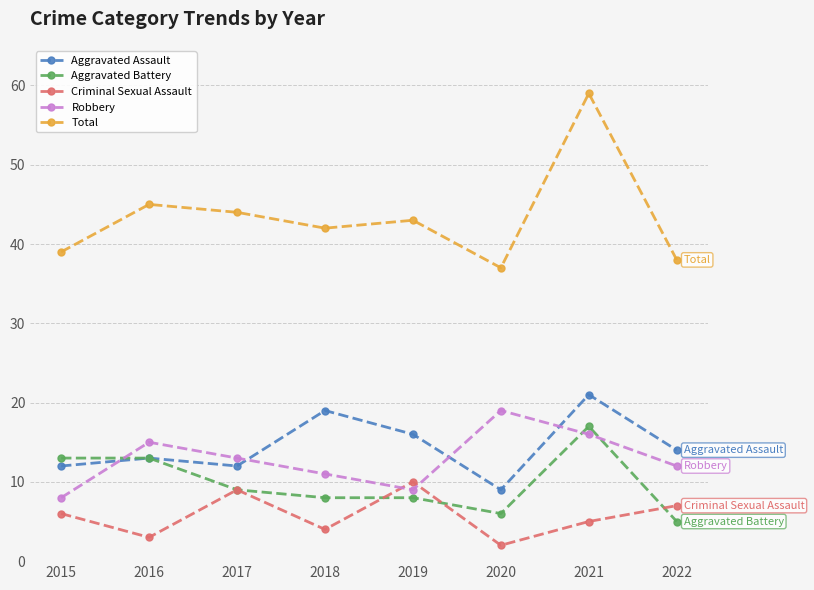

What is the sum of all Aggravated Assault values?

116